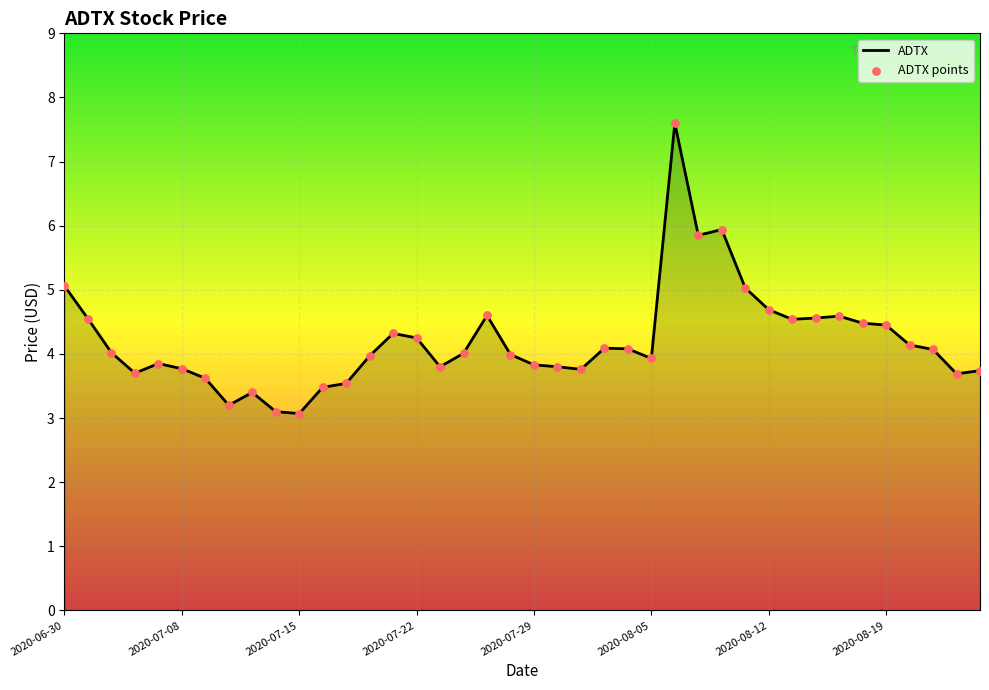

What is the maximum value shown in the chart?

7.6